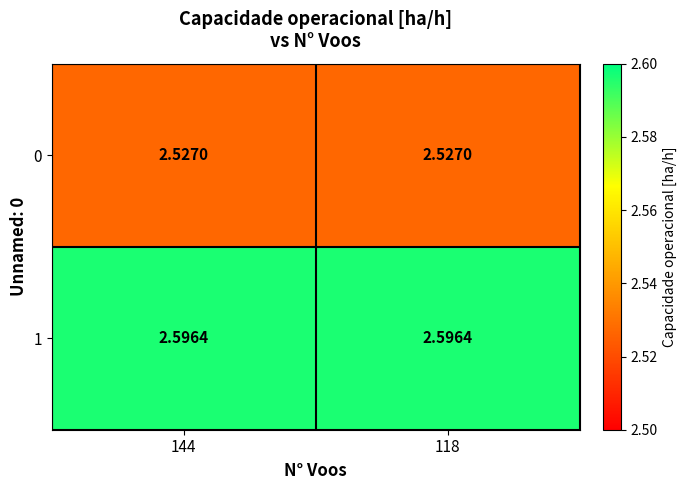

How many data points does each series have?

2